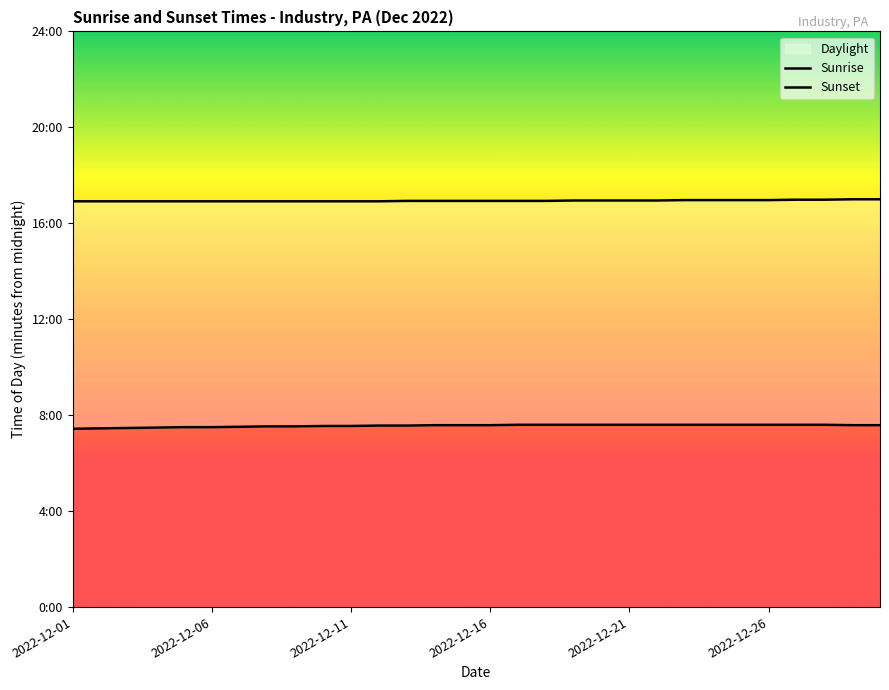

Count the number of categories in the chart.

30